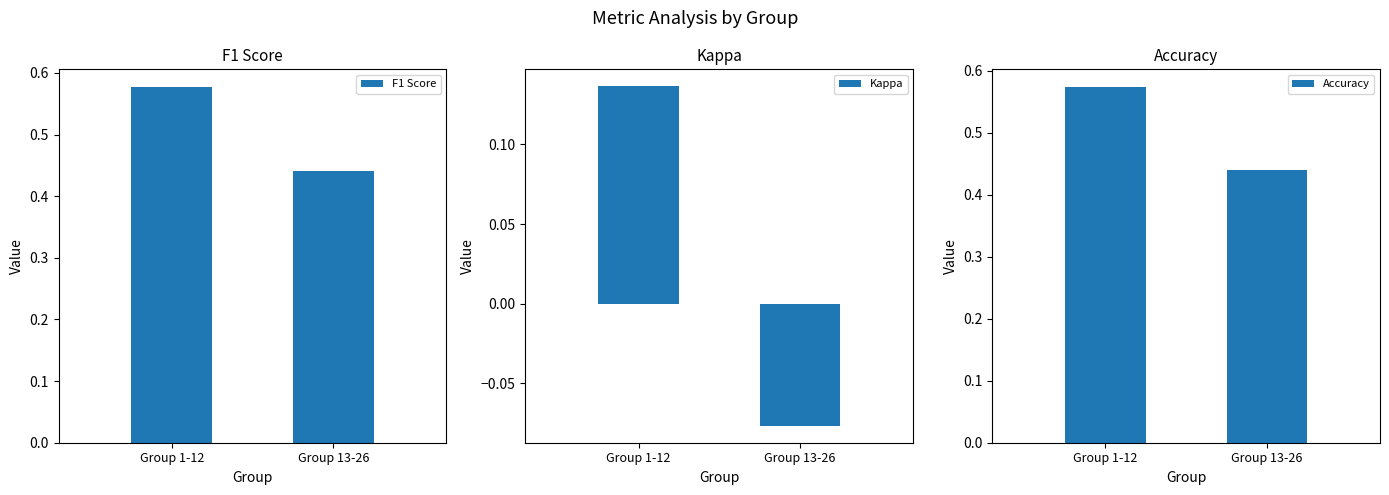

What is the average value of the F1 Score series?

0.5